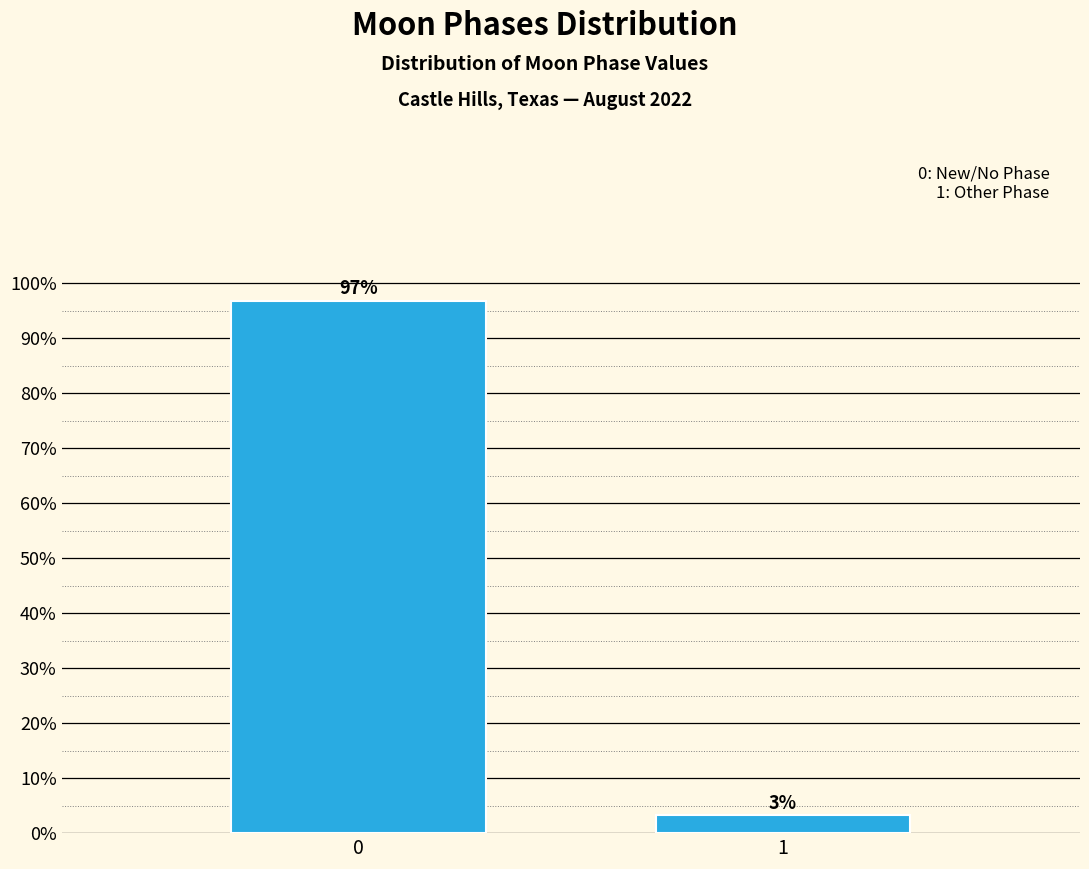

Read the value at 0.

96.8